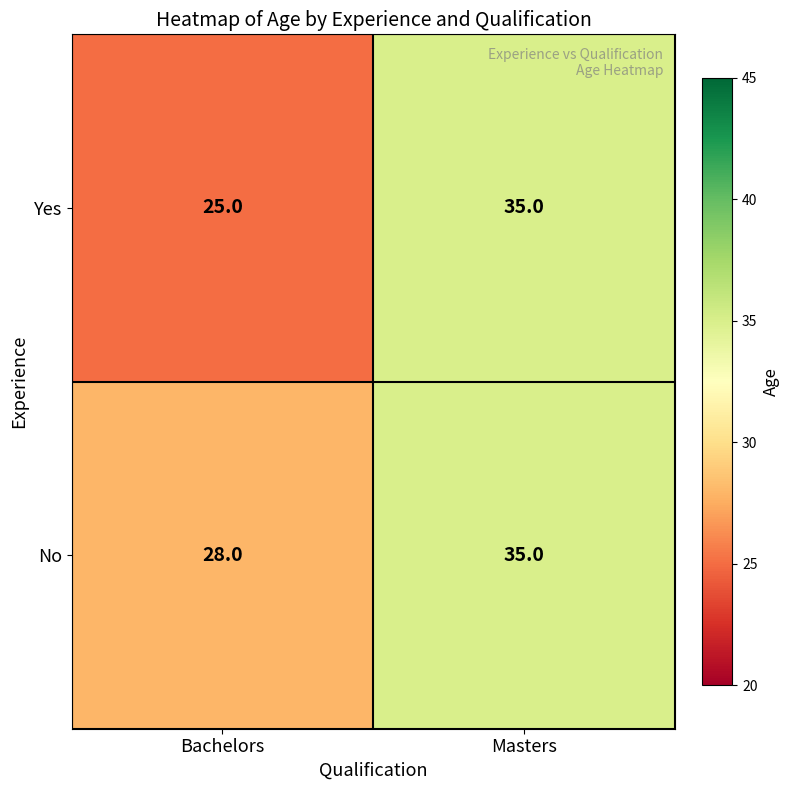

Rank the categories by No value from highest to lowest.

Masters, Bachelors